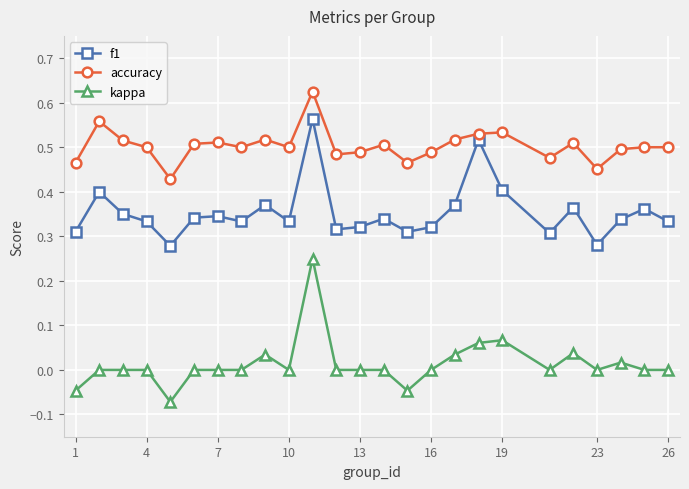

Count the number of categories in the chart.

25